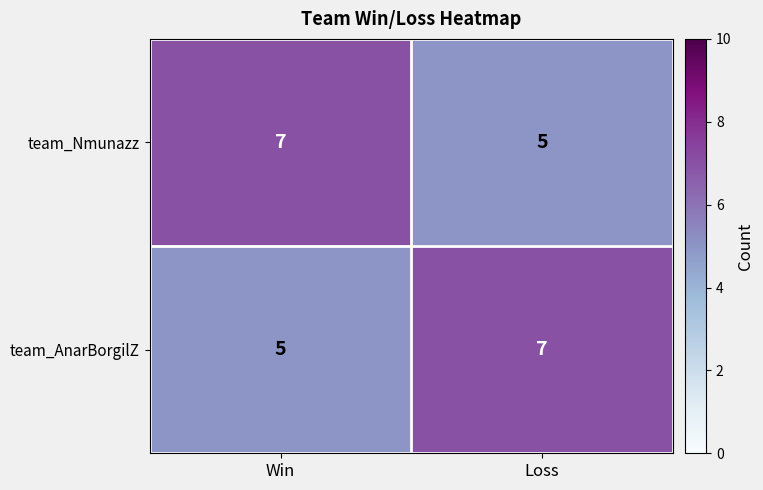

The value of team_Nmunazz at Win is 7. True or false?

True